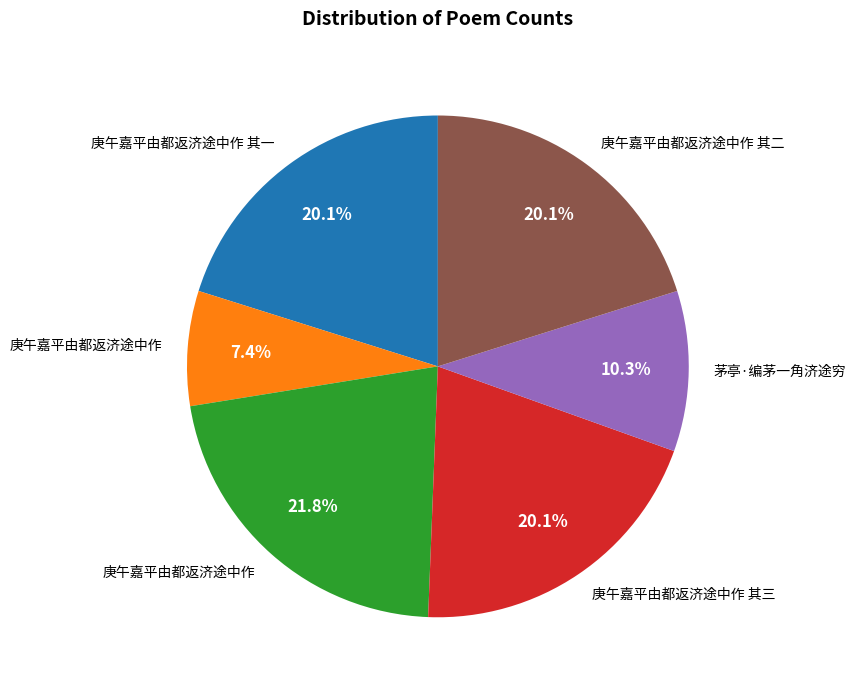

Is there any slice that represents more than half of the pie?

No